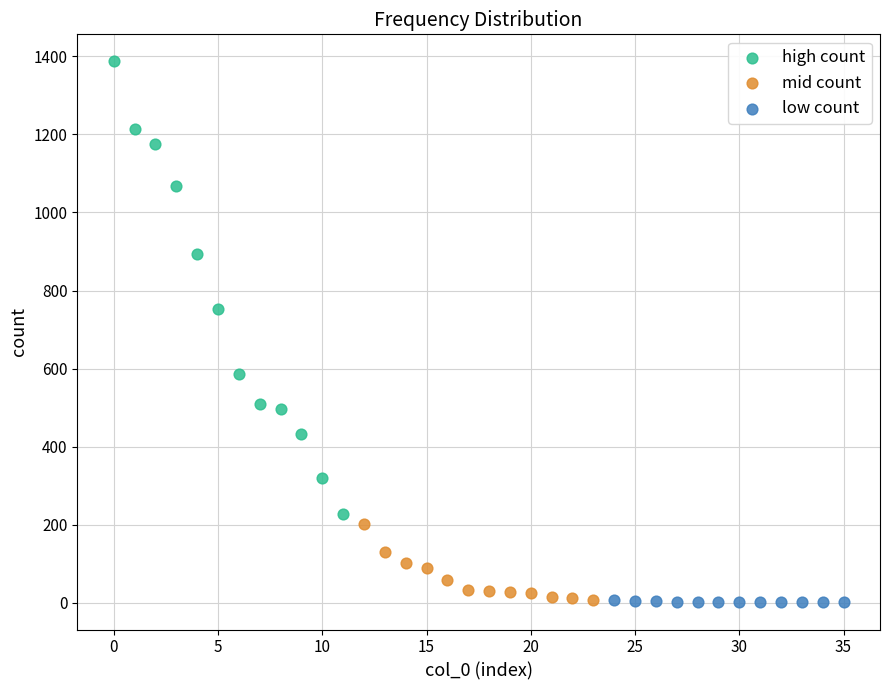

Which series contains the highest Y value?

high count